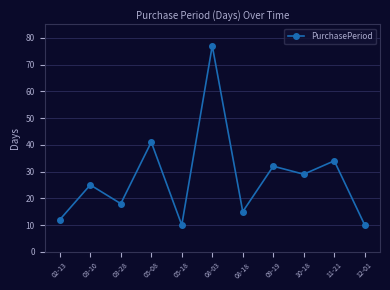

What is the label of the 3rd point from the left?

03-28